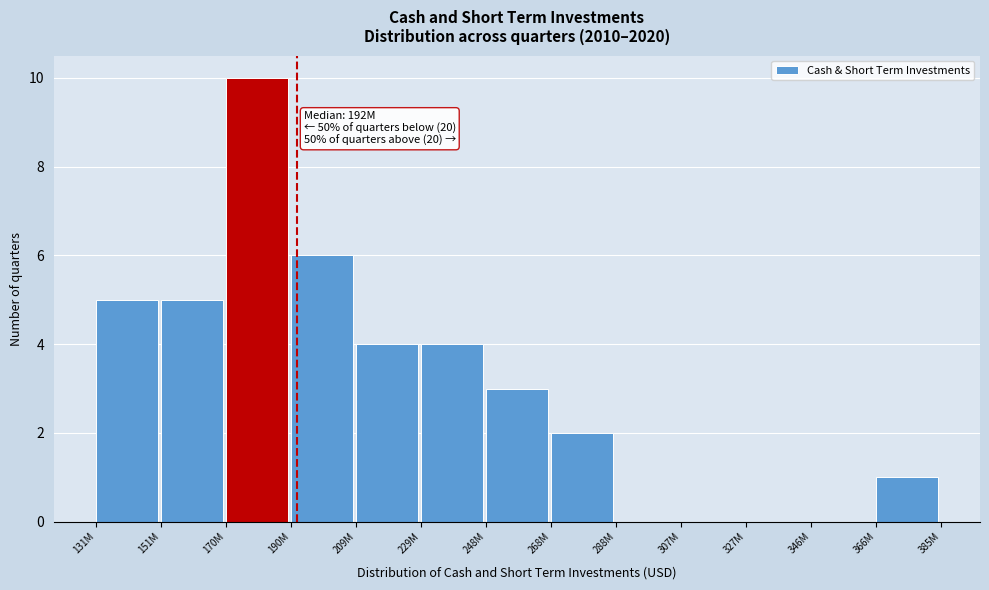

Reading left to right, what are all the values shown in this chart?

131M=5	151M=5	170M=10	190M=6	209M=4	229M=4	248M=3	268M=2	288M=0	307M=0	327M=0	346M=0	366M=1